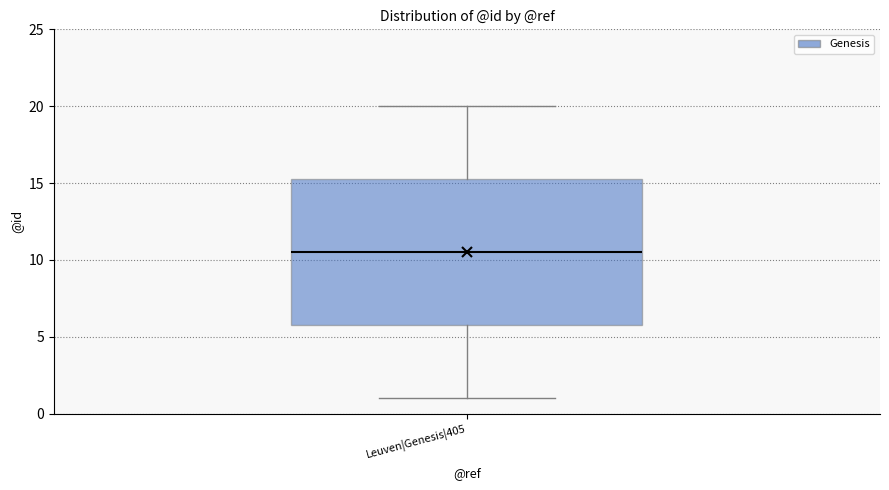

Where is the upper edge of the box for Leuven|Genesis|405 on the y-axis? The values are not printed on the chart, so give them approximately, as read against the axis.

15.5